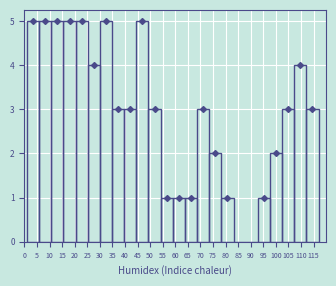

Reading left to right, transcribe this chart: for each bar, give the range it covers on the x-axis and its height. Neither the bar edges nor the heights are printed on the chart, so give them approximately, as read against the axes.

1.0 to 6.0: 5
6.0 to 10.5: 5
10.5 to 15.5: 5
15.5 to 20.5: 5
20.5 to 25.0: 5
25.0 to 30.0: 4
30.0 to 35.0: 5
35.0 to 39.5: 3
39.5 to 44.5: 3
44.5 to 49.5: 5
49.5 to 54.0: 3
54.0 to 59.0: 1
59.0 to 64.0: 1
64.0 to 68.5: 1
68.5 to 73.5: 3
73.5 to 78.5: 2
78.5 to 83.0: 1
83.0 to 88.0: 0
88.0 to 93.0: 0
93.0 to 97.5: 1
97.5 to 102.5: 2
102.5 to 107.5: 3
107.5 to 112.0: 4
112.0 to 117.0: 3